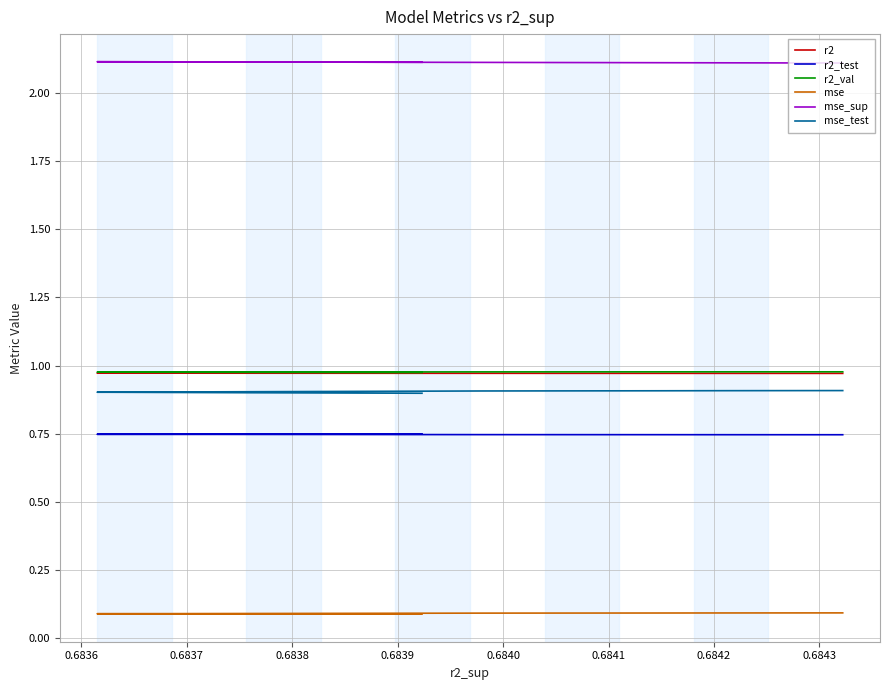

What is the value of the mse_test point at the 6th from the left?

0.9